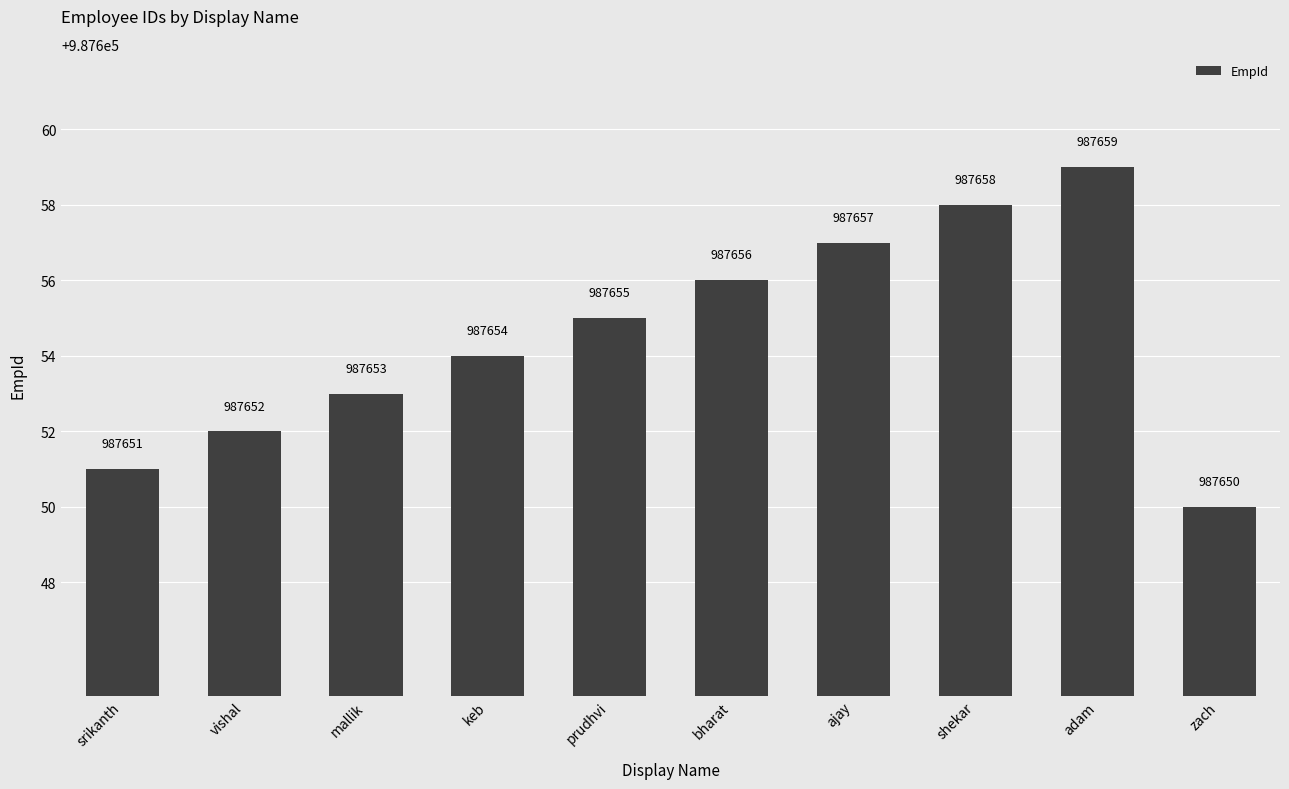

What is the change in value from adam to zach?

-9